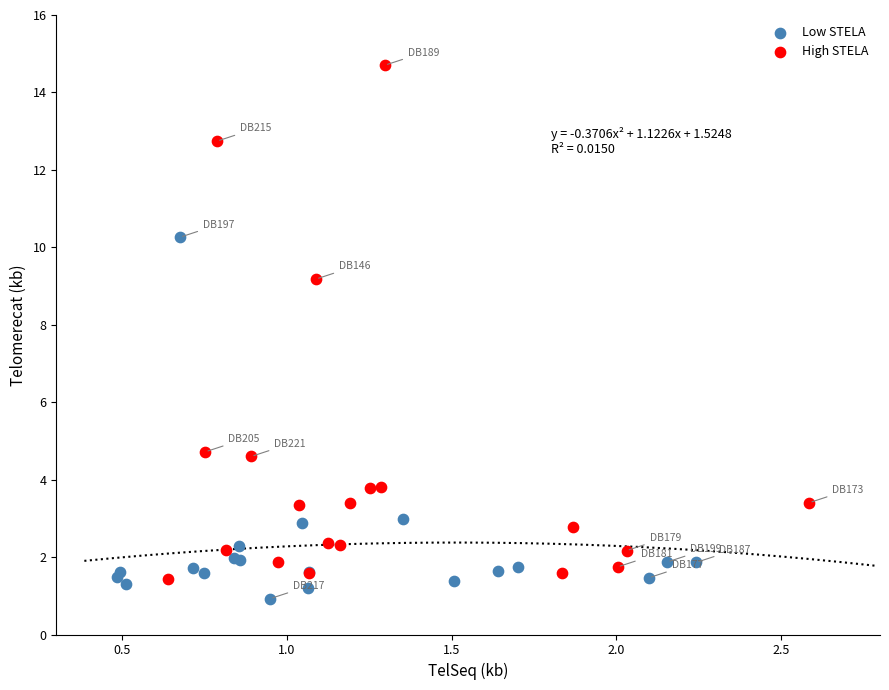

Which series reaches the maximum Y coordinate?

High STELA